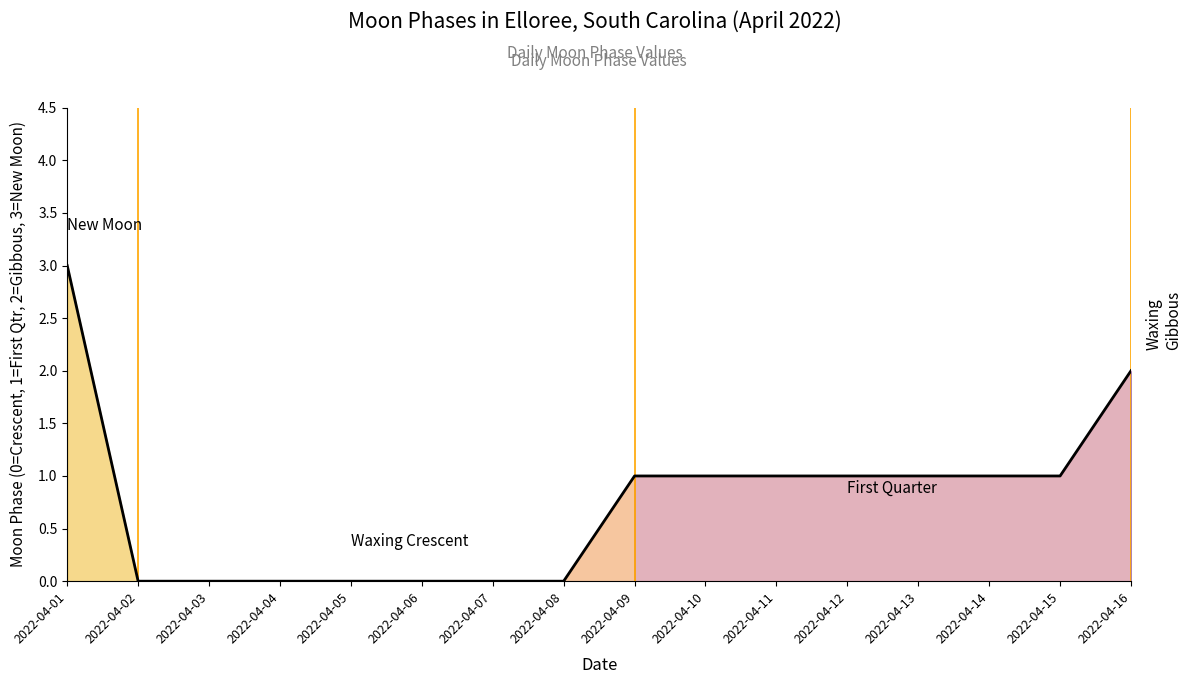

Rank the categories by value from highest to lowest.

2022-04-01, 2022-04-16, 2022-04-09, 2022-04-10, 2022-04-11, 2022-04-12, 2022-04-13, 2022-04-14, 2022-04-15, 2022-04-02, 2022-04-03, 2022-04-04, 2022-04-05, 2022-04-06, 2022-04-07, 2022-04-08